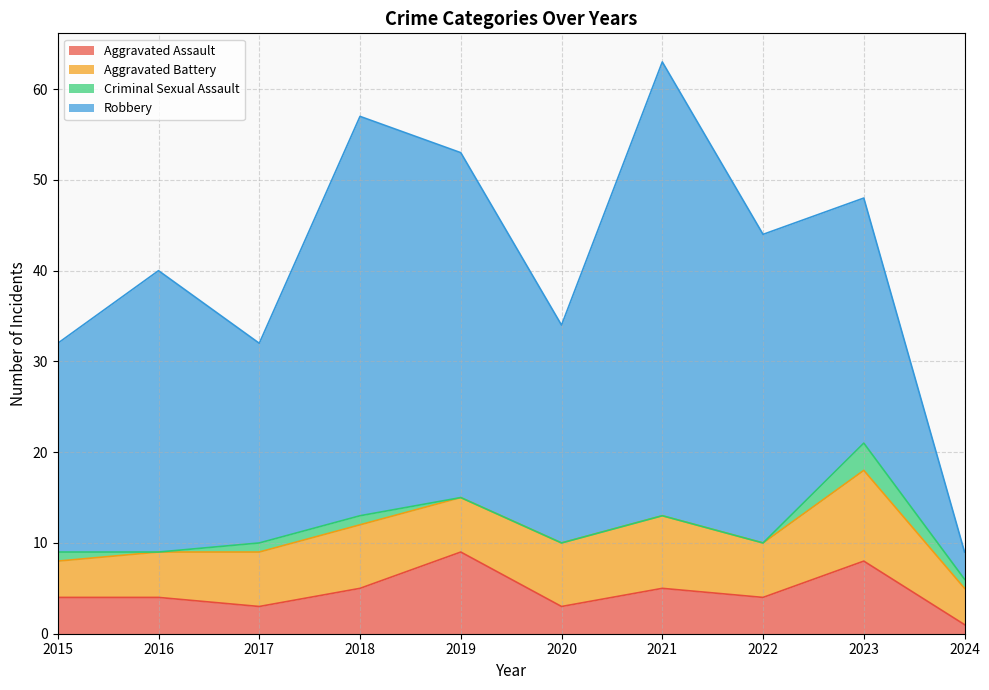

What is the sum of all Robbery values?

296